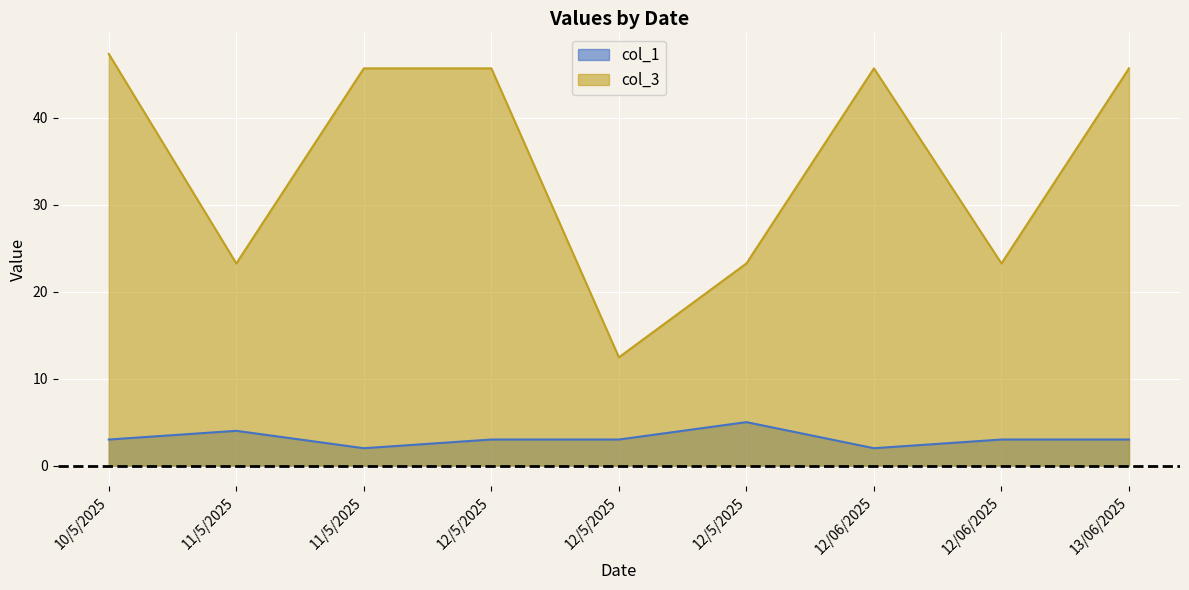

What is the label of the 8th point from the right?

11/5/2025